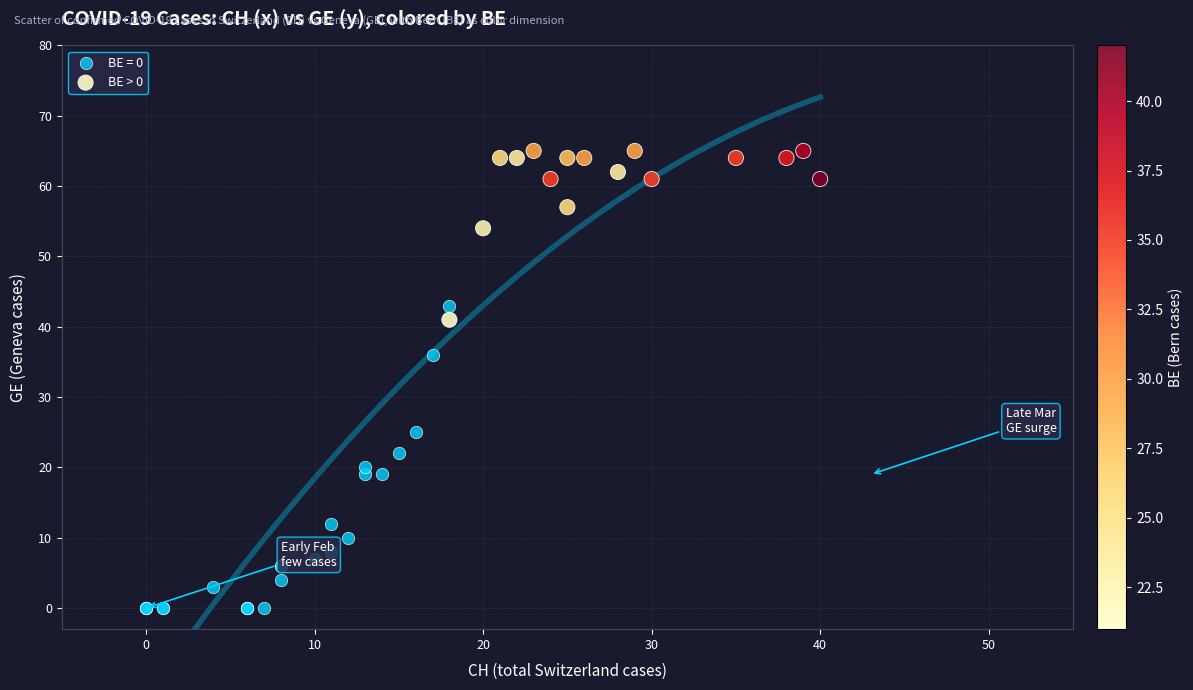

Which series contains the highest Y value?

BE > 0